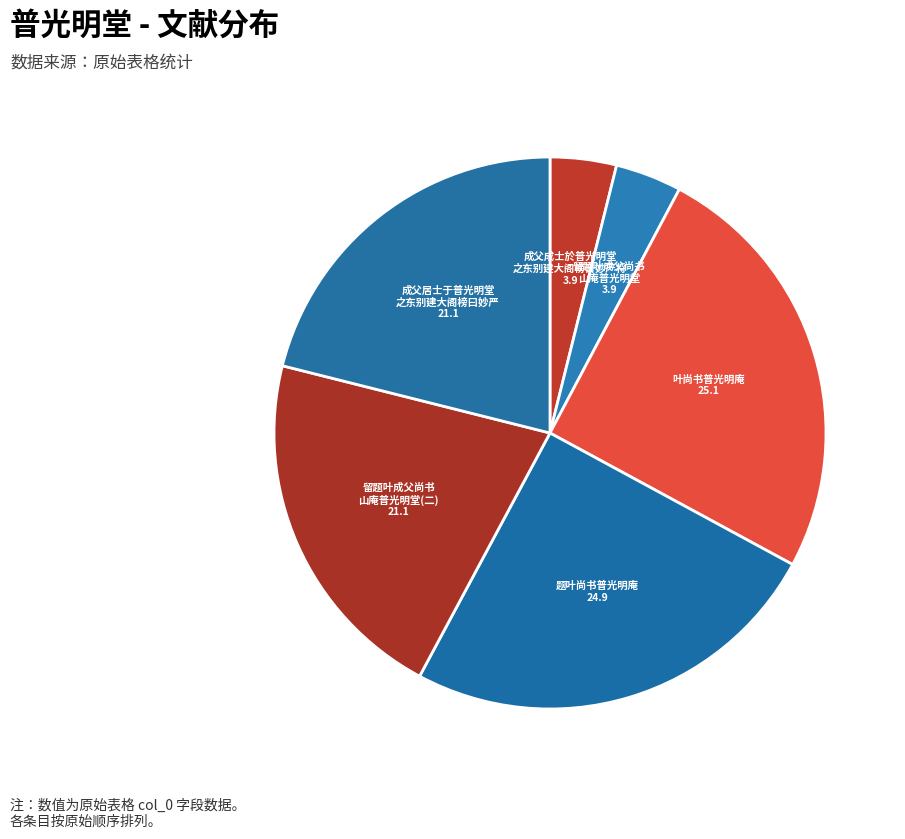

Combined, do 题叶尚书普光明庵 and 留题叶成父尚书 山庵普光明堂(二) account for over 50%?

No